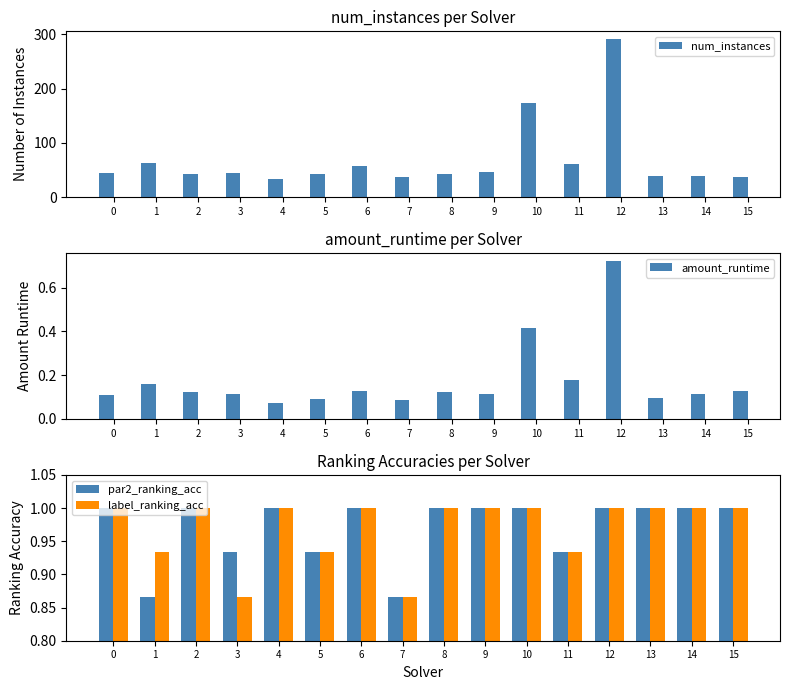

Reading right to left, list all the values displayed in this chart.

num_instances: 15=37.0	14=38.0	13=38.0	12=291.0	11=61.0	10=174.0	9=47.0	8=42.0	7=37.0	6=57.0	5=43.0	4=34.0	3=45.0	2=42.0	1=63.0	0=44.0
amount_runtime: 15=0.1	14=0.1	13=0.1	12=0.7	11=0.2	10=0.4	9=0.1	8=0.1	7=0.1	6=0.1	5=0.1	4=0.1	3=0.1	2=0.1	1=0.2	0=0.1
par2_ranking_acc: 15=1.0	14=1.0	13=1.0	12=1.0	11=0.9	10=1.0	9=1.0	8=1.0	7=0.9	6=1.0	5=0.9	4=1.0	3=0.9	2=1.0	1=0.9	0=1.0
label_ranking_acc: 15=1.0	14=1.0	13=1.0	12=1.0	11=0.9	10=1.0	9=1.0	8=1.0	7=0.9	6=1.0	5=0.9	4=1.0	3=0.9	2=1.0	1=0.9	0=1.0